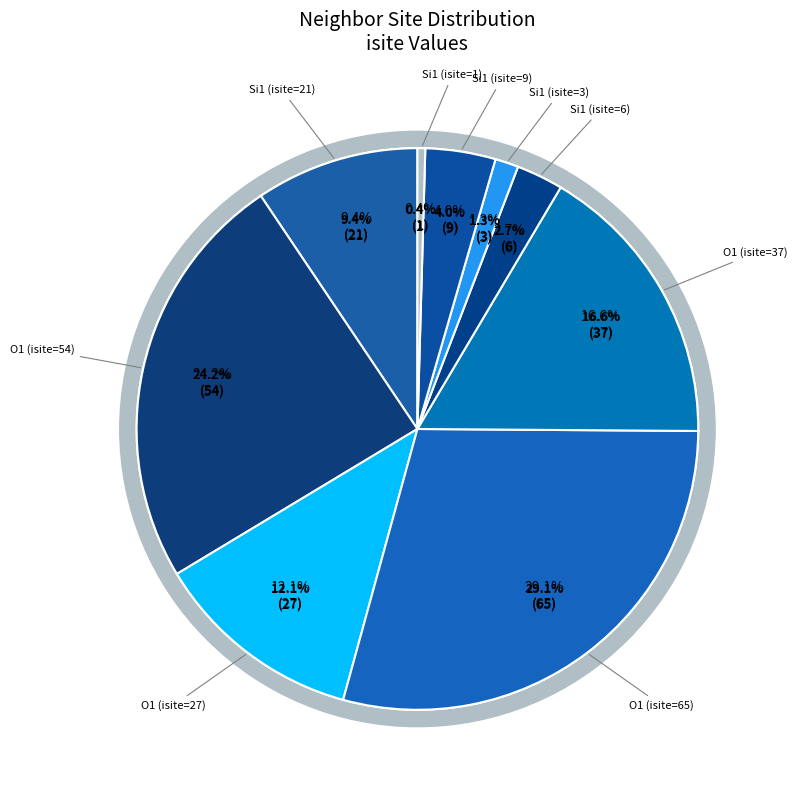

To the nearest percent, what is the average slice percentage?

11%